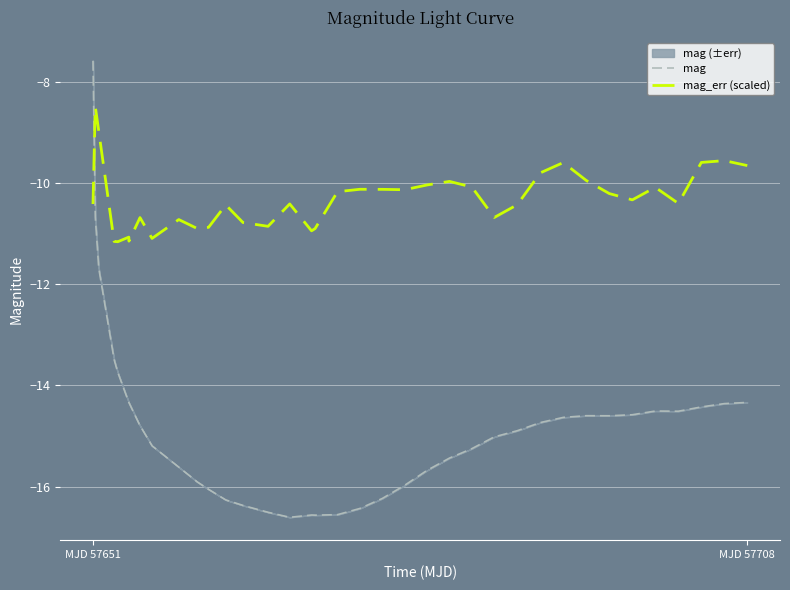

Rank the series by their maximum value, from highest to lowest.

mag, mag_err (scaled)